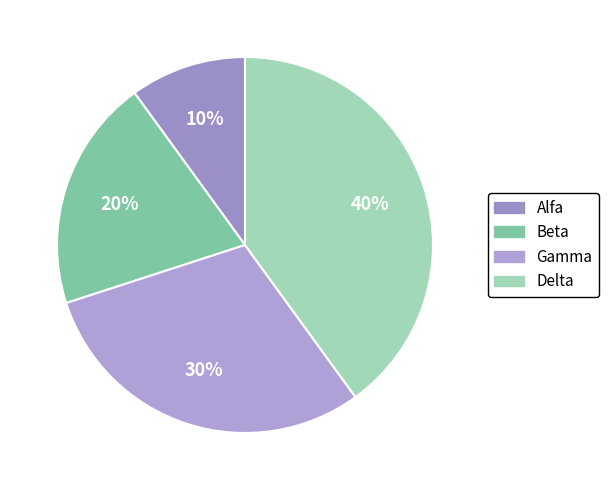

What percentage is the Delta slice, to the nearest percent?

40%